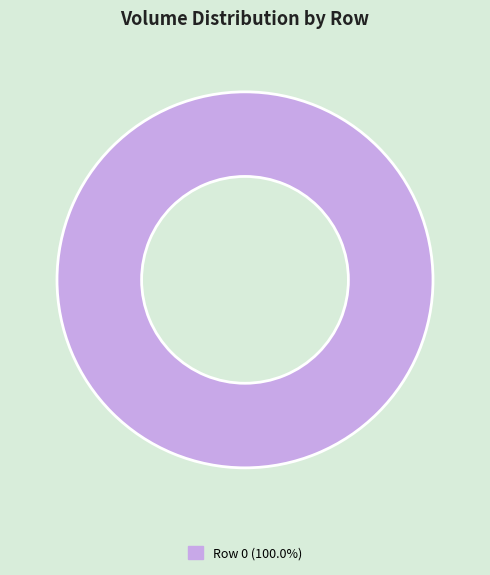

Is there a majority slice in this chart?

Yes